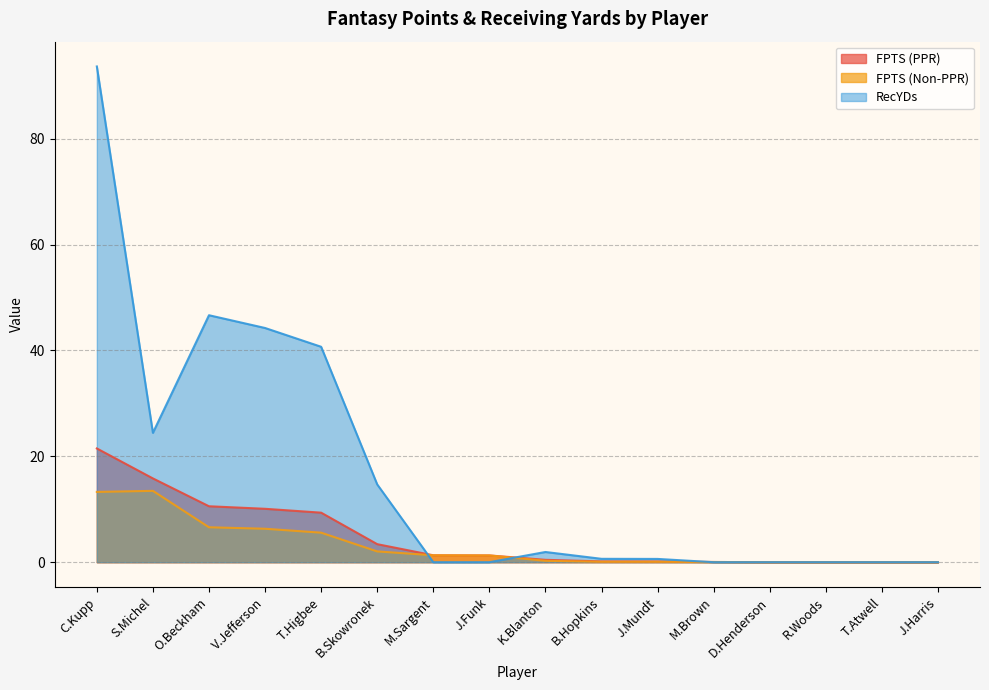

Which series changed the most between B.Hopkins and D.Henderson?

RecYDs